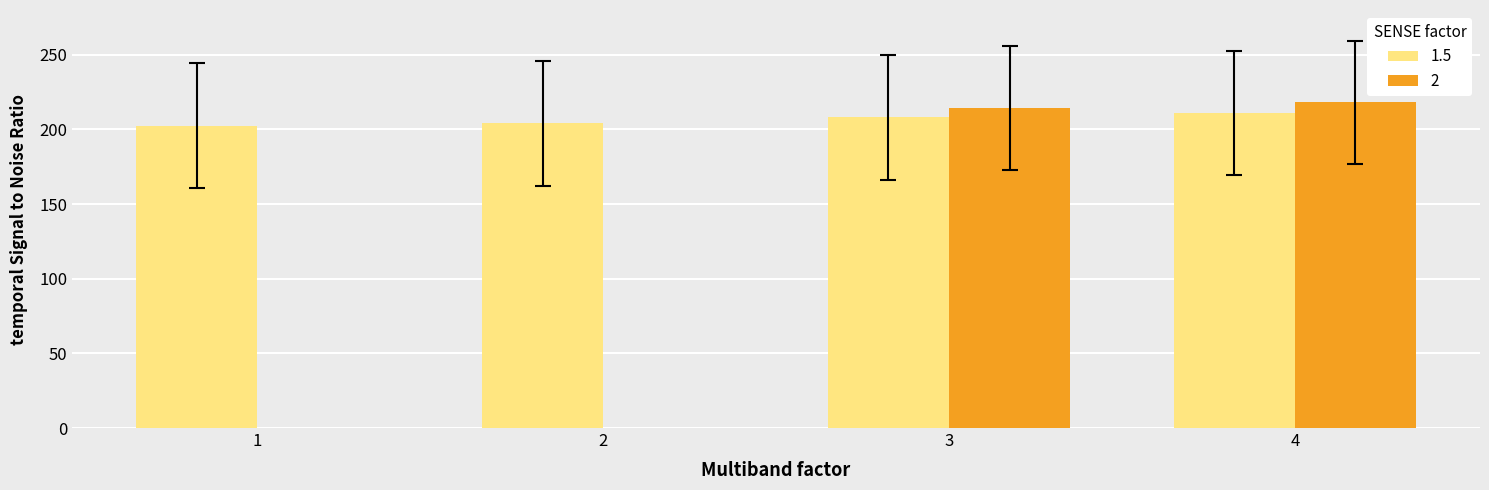

What is the difference between the maximum and minimum values in the 1.5 series?

8.6